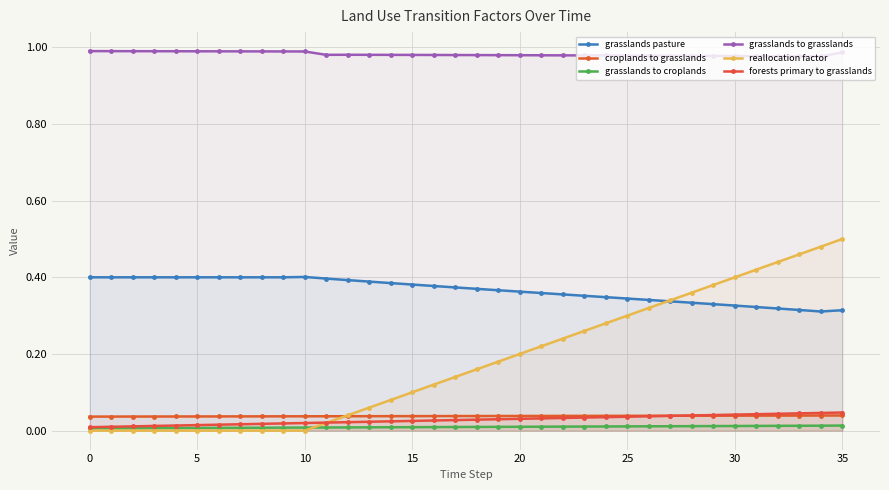

The value of reallocation factor at 29 is 0.1. True or false?

False